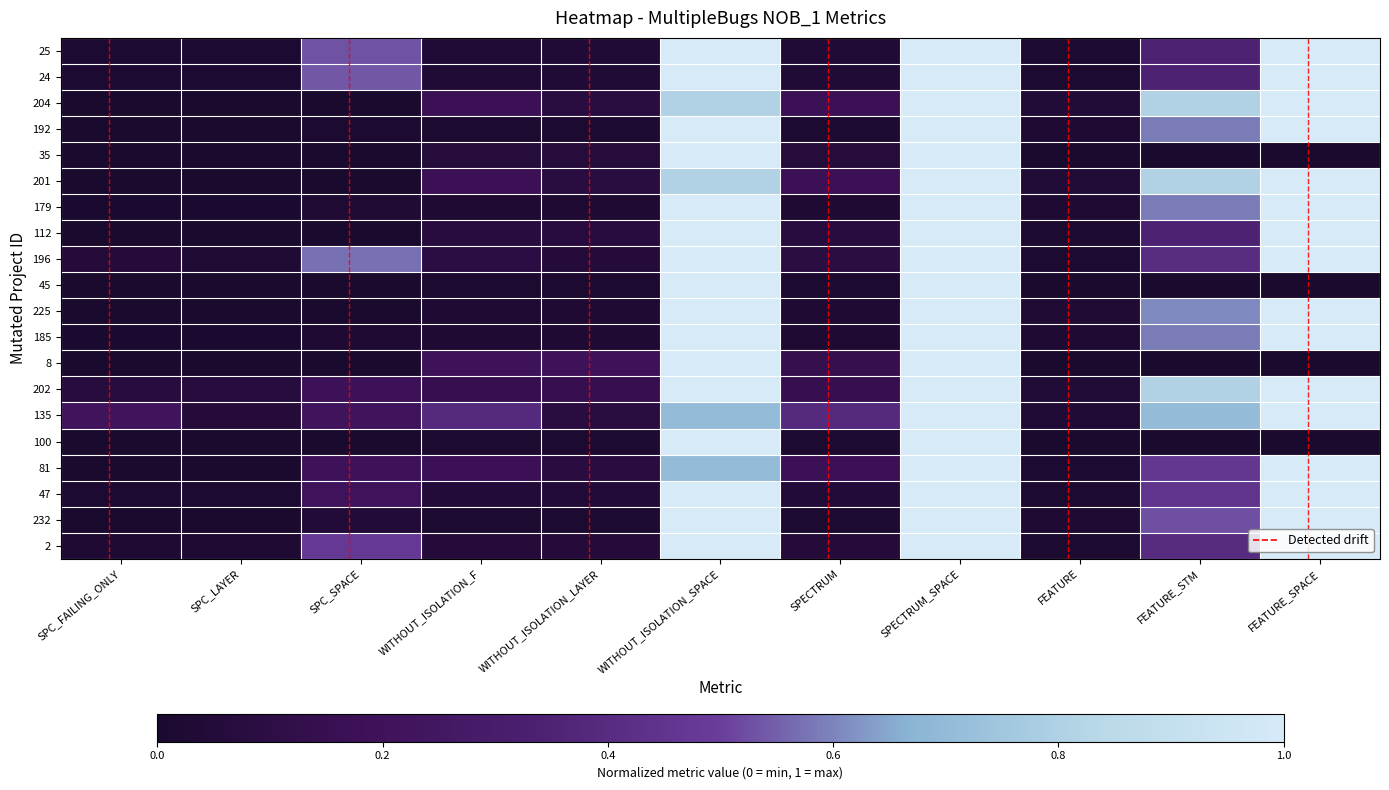

Count the number of categories in the chart.

11